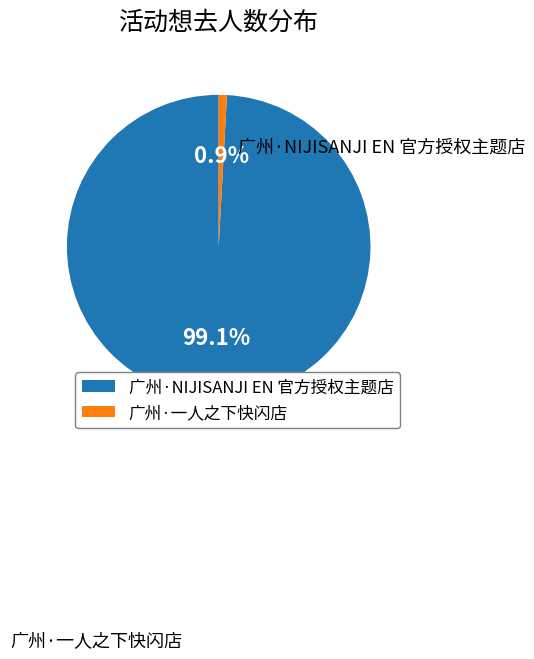

What percentage is NOT represented by 广州·一人之下快闪店?

99.1%